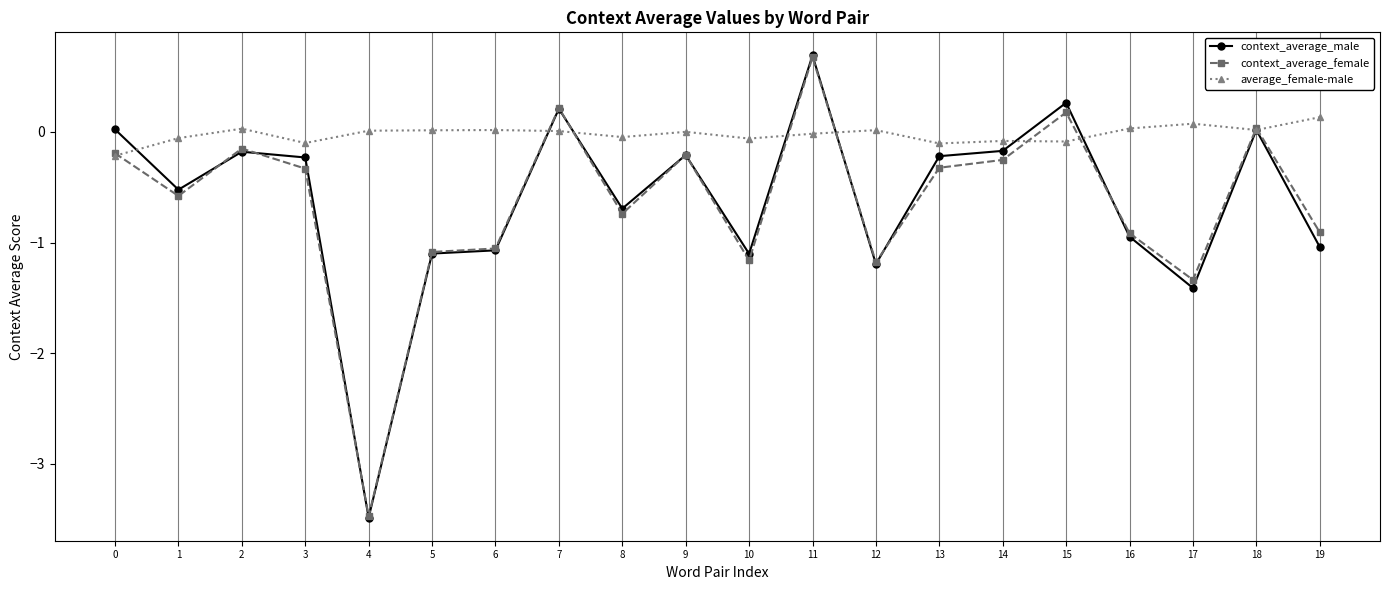

How many series are shown in this chart?

3